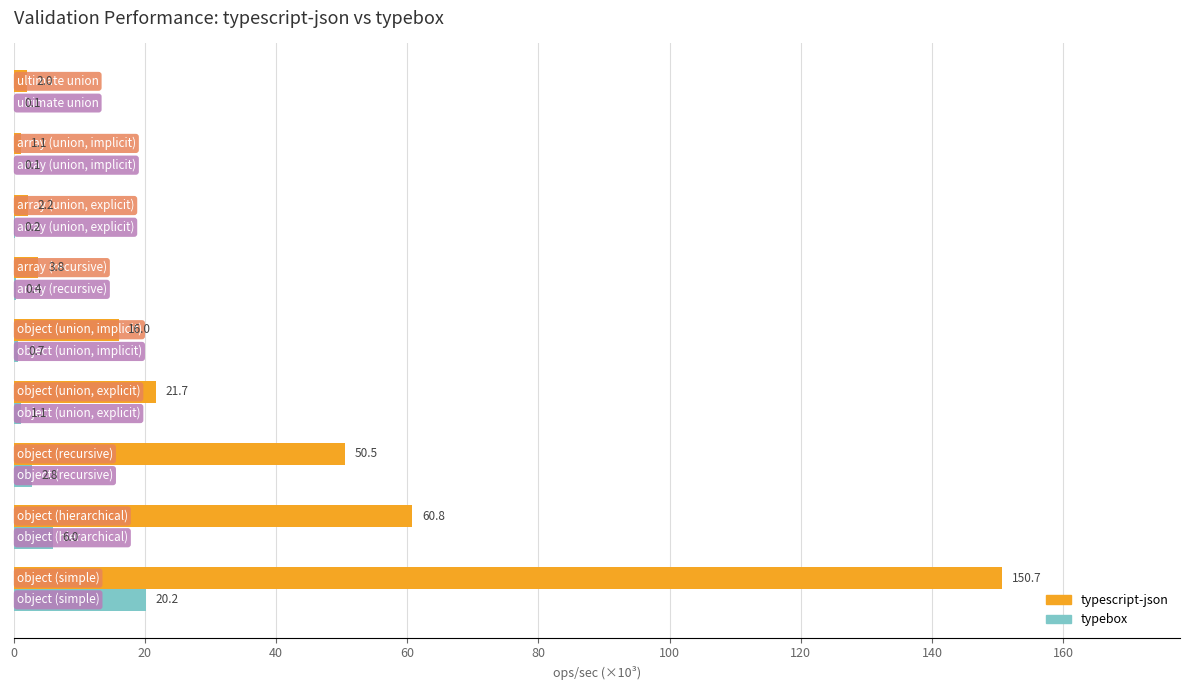

What is the highest value of the typescript-json series?

150.7